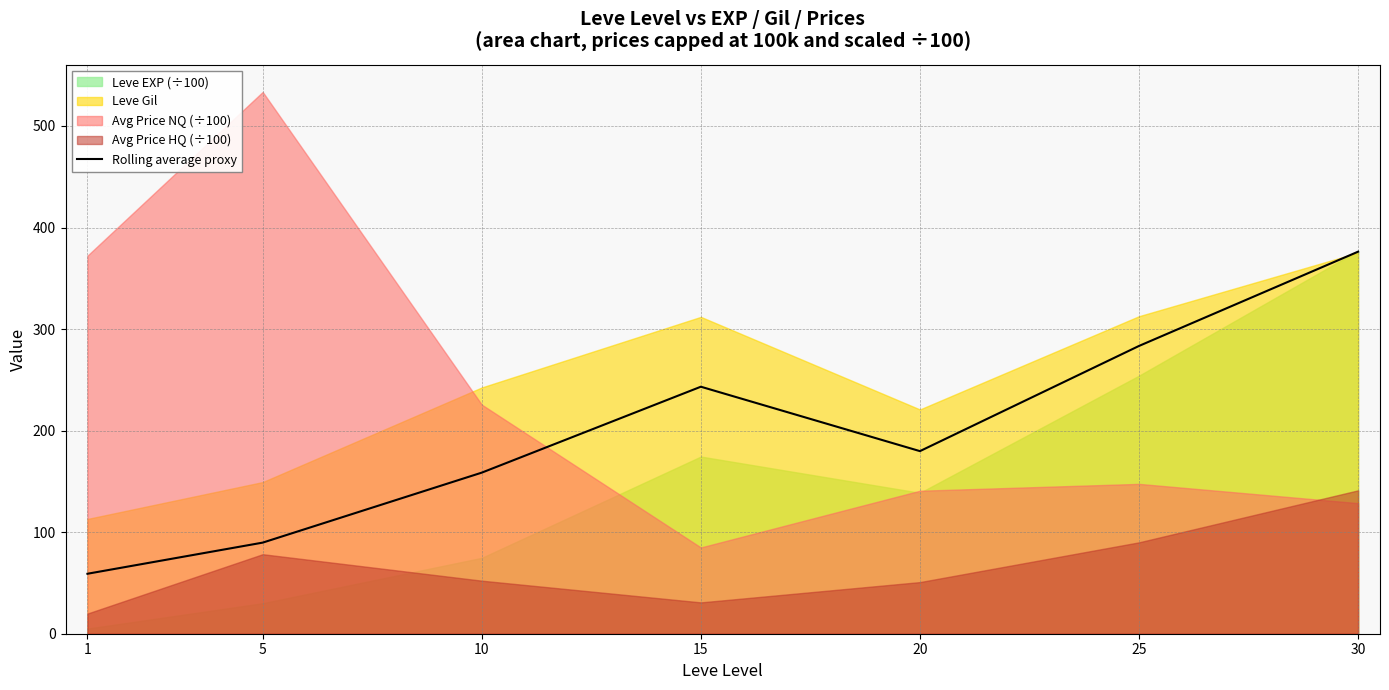

What is the difference between the second highest and minimum values?

224.3